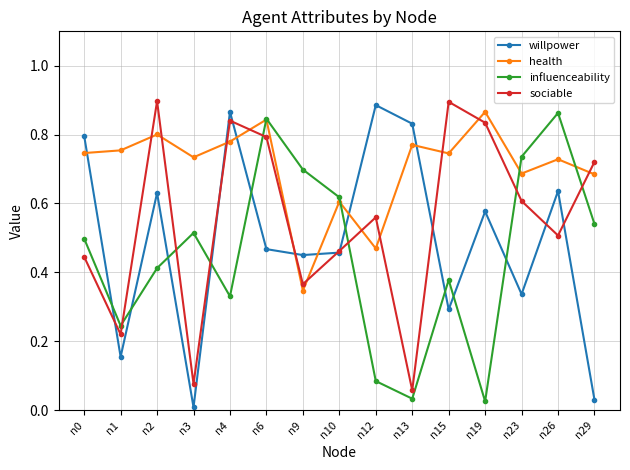

True or false: influenceability and sociable cross at least once.

True